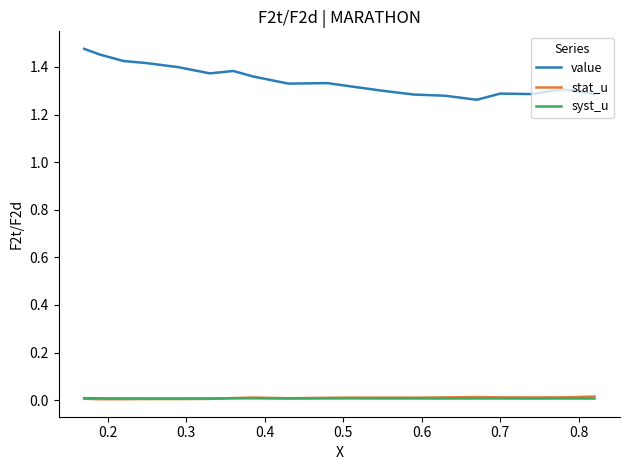

How many distinct data groups are displayed?

3